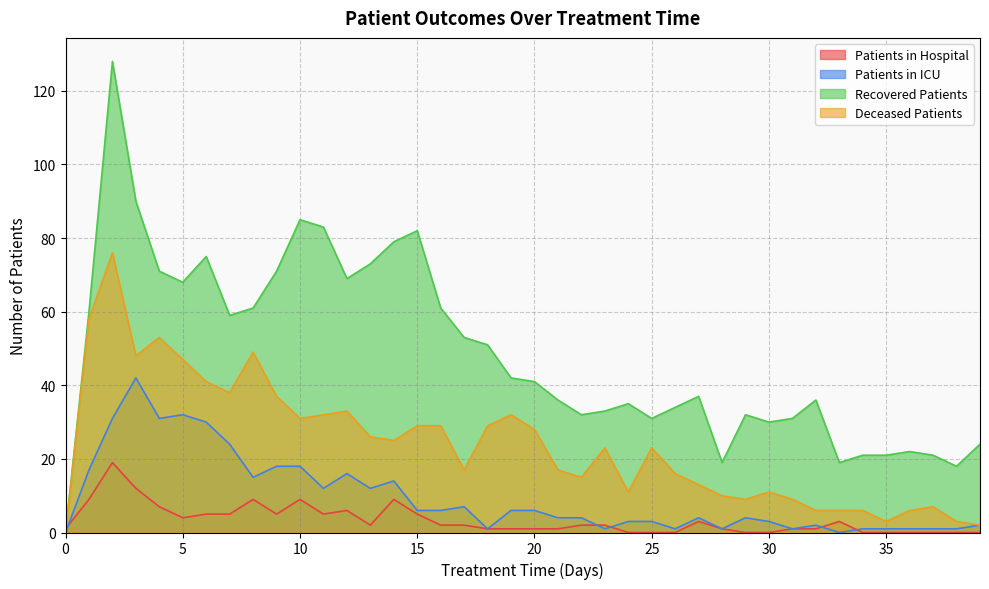

List the series in order of their peak value, lowest first.

Patients in Hospital, Patients in ICU, Deceased Patients, Recovered Patients